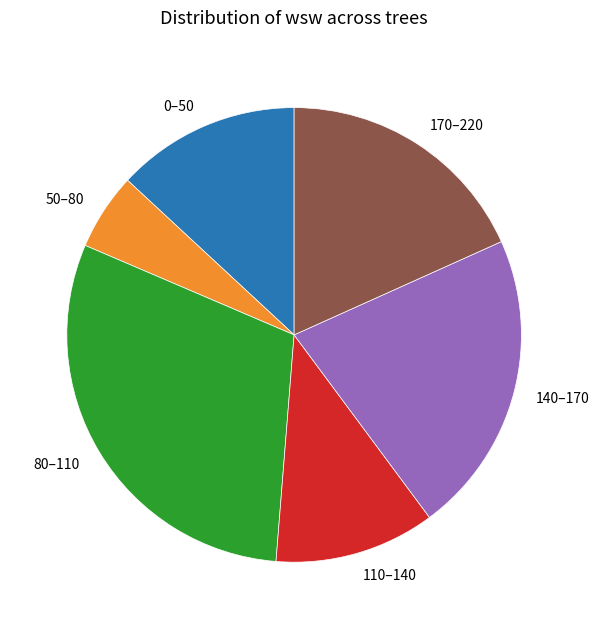

Does any single category account for the majority?

No